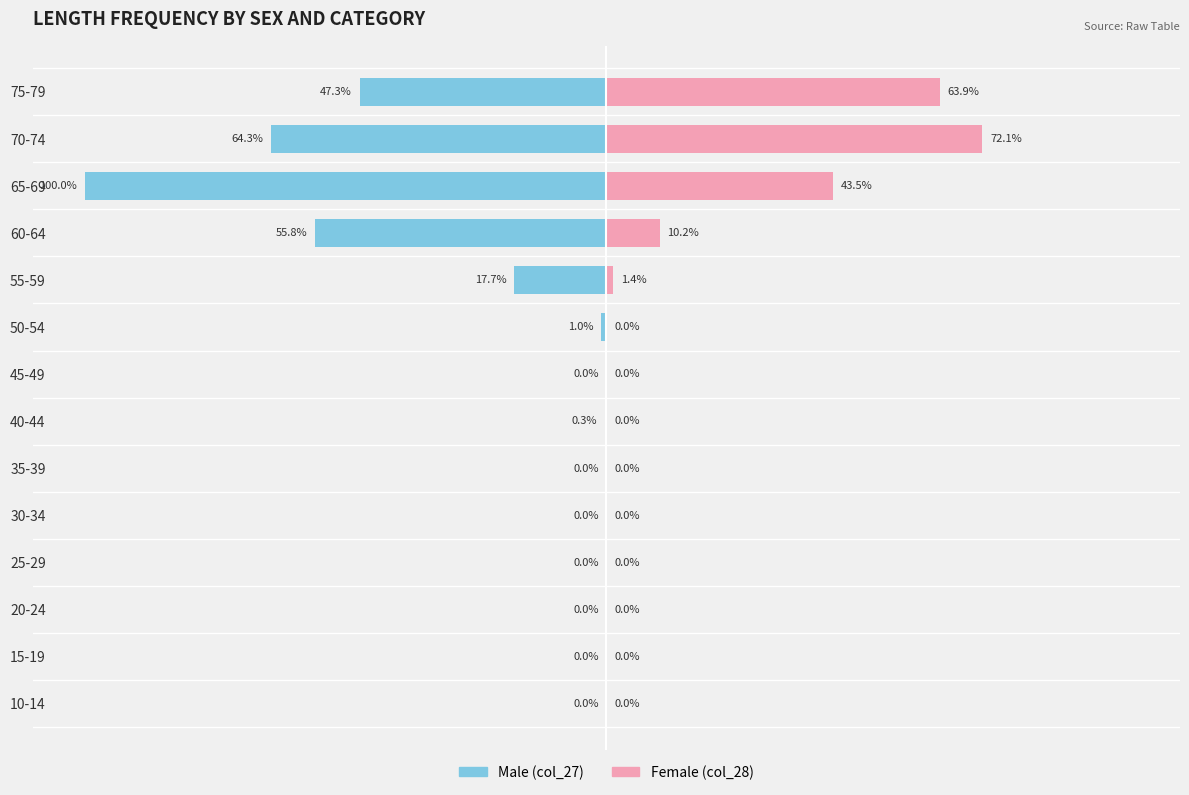

The value of Male (col_27) at 25-29 is -67.4. True or false?

False